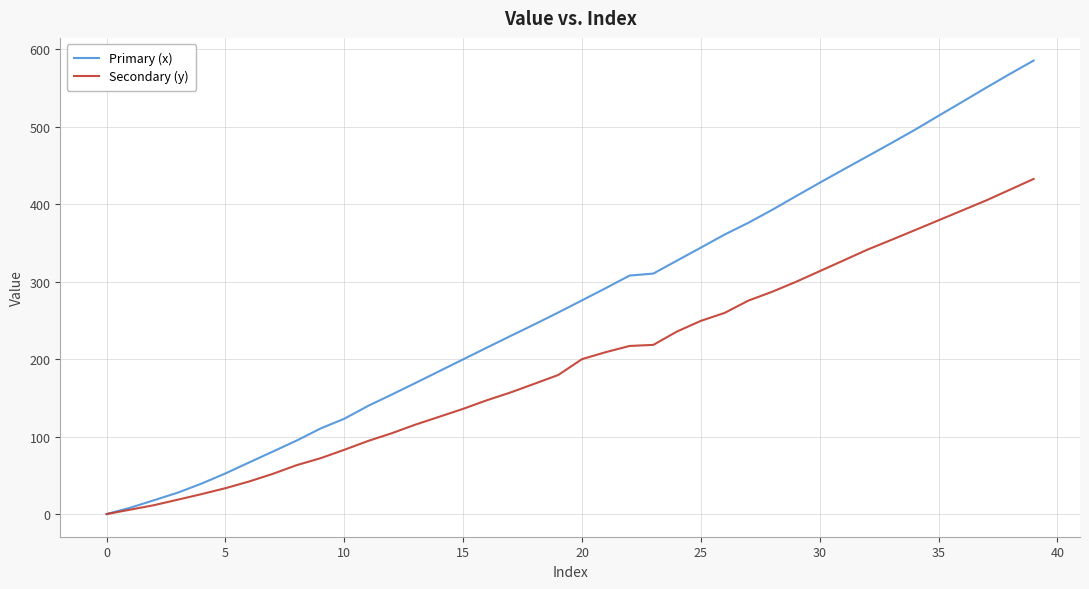

Which series has the largest total across all categories?

Primary (x)